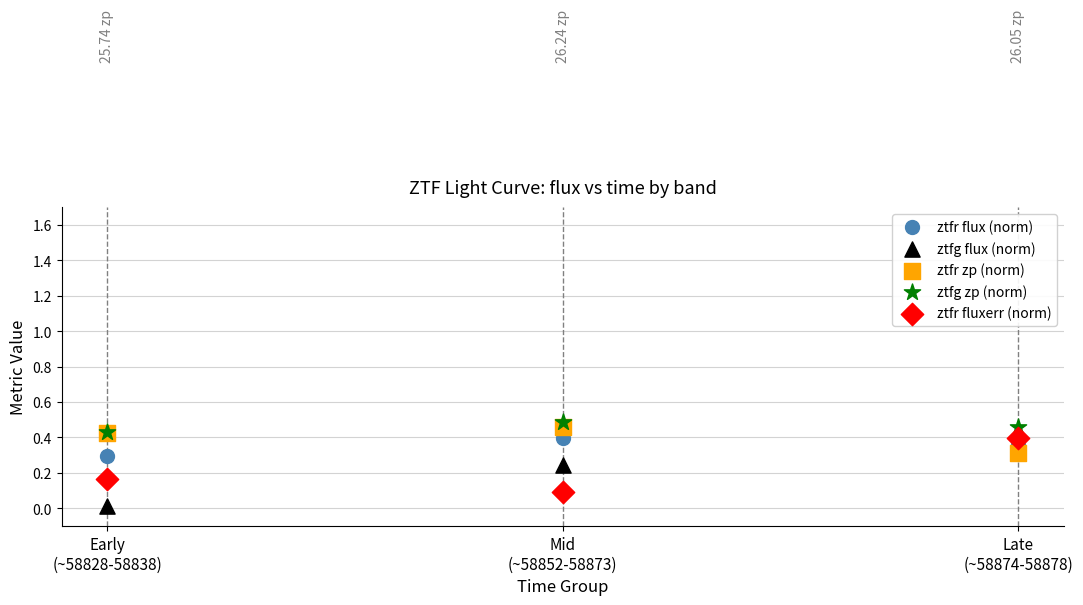

Which series reaches the minimum Y coordinate?

ztfg flux (norm)